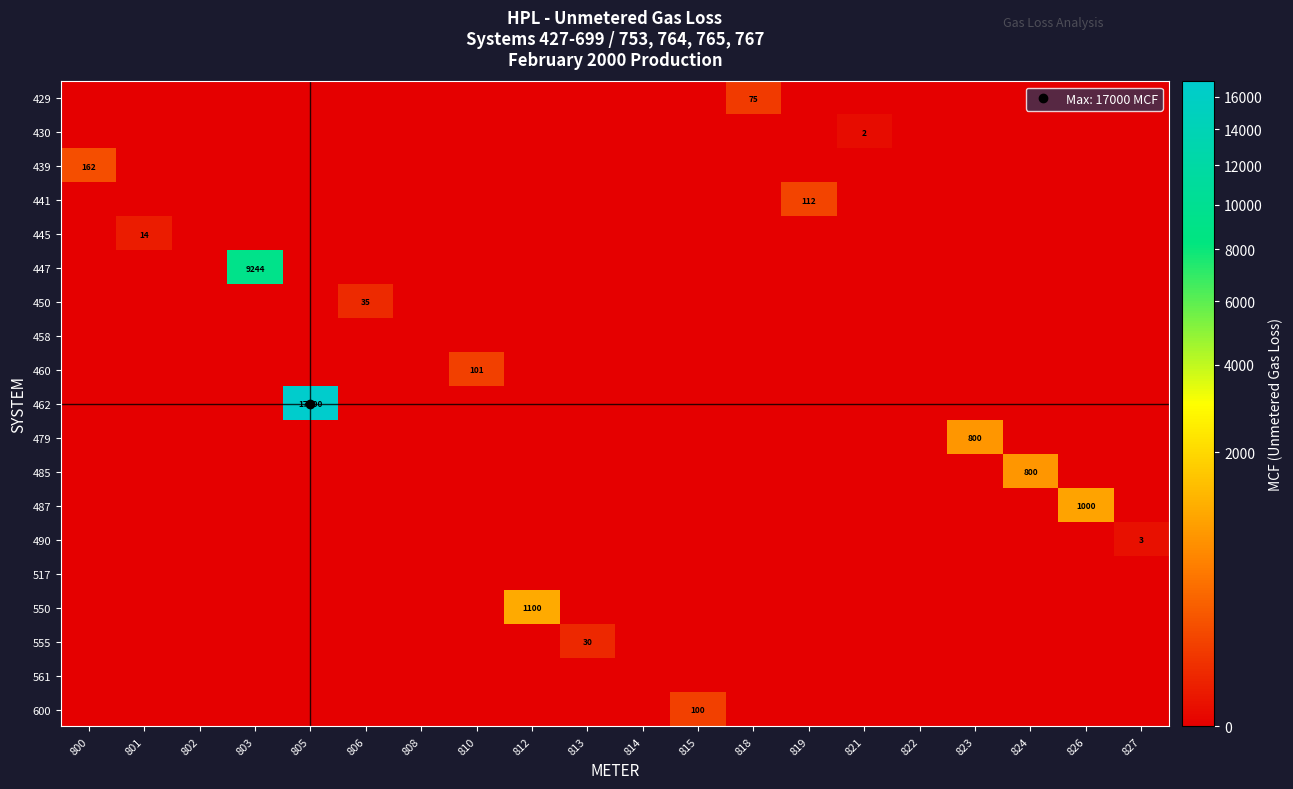

Is it true that row_2 equals 253 at 800?

False